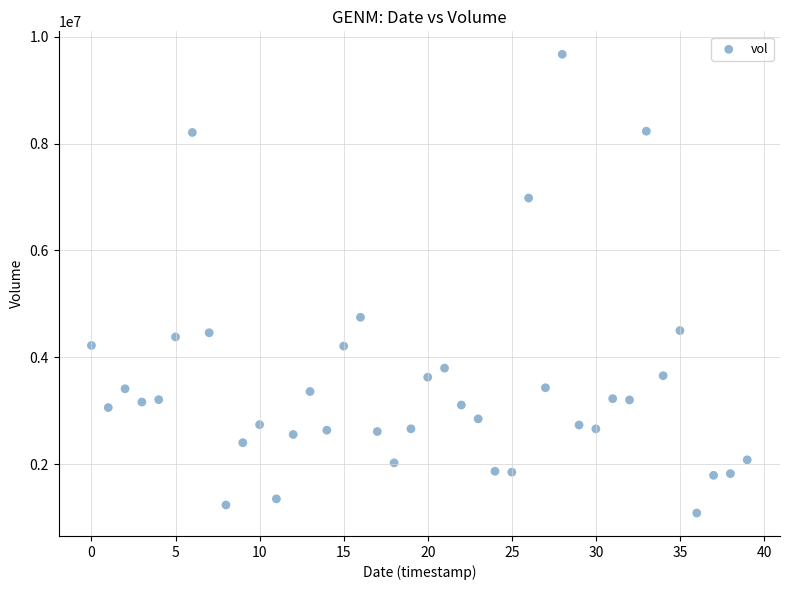

What is the range of Y values (max minus min)?

8591100